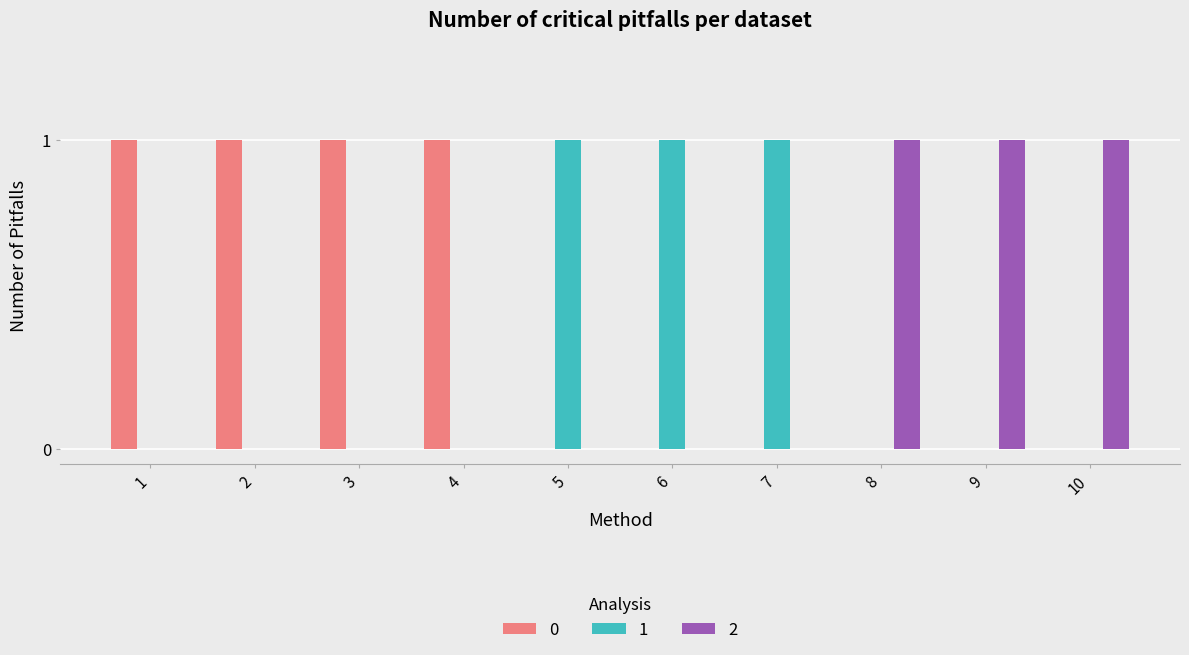

Is it true that 0 equals 1 at 1?

True